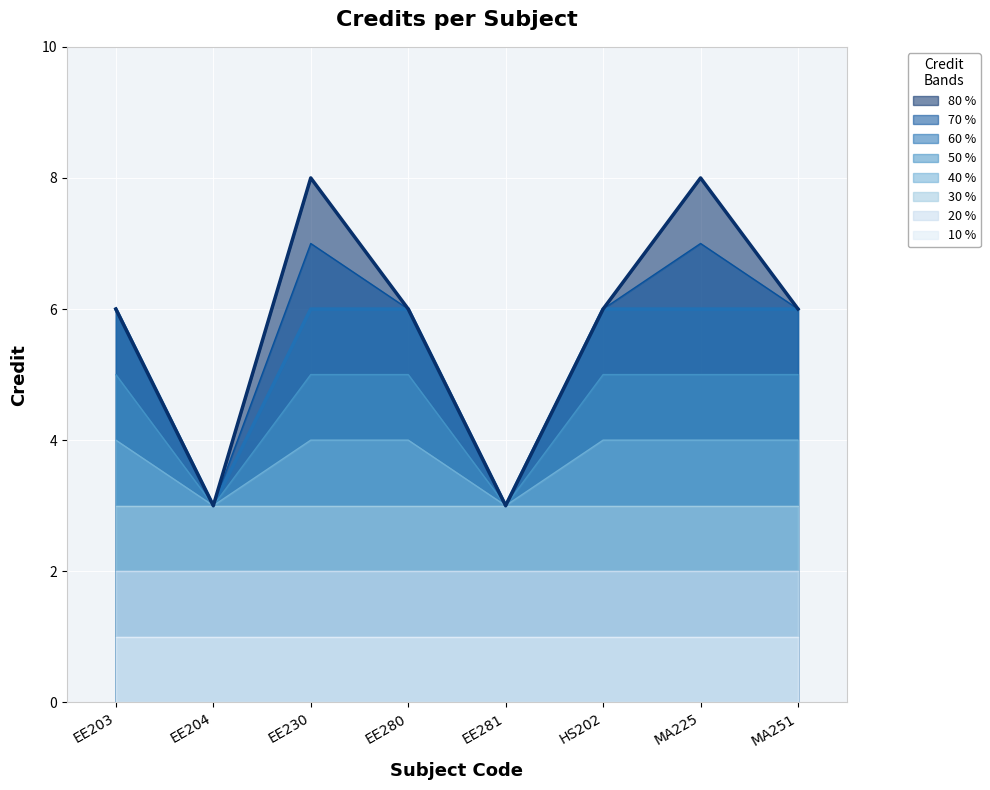

The value at EE280 is 9. True or false?

False